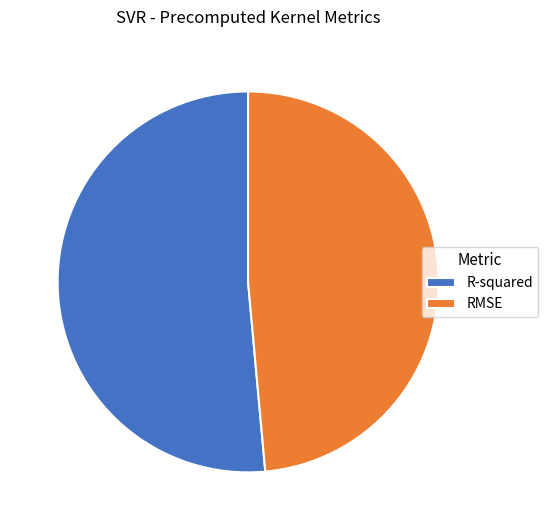

Is R-squared the majority of the pie?

Yes